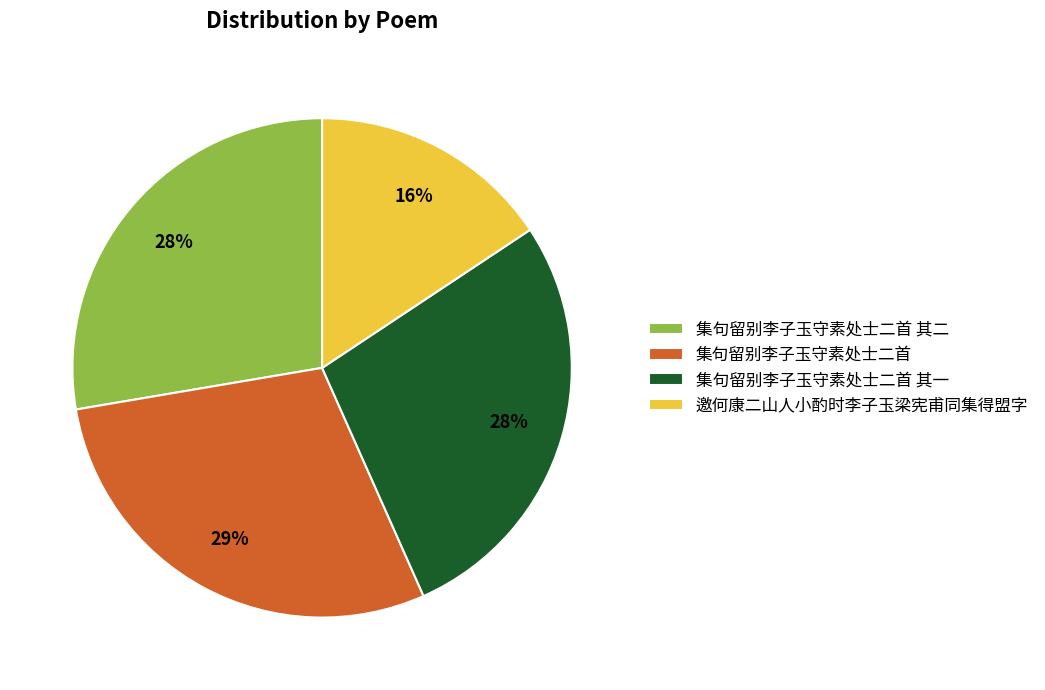

Do 邀何康二山人小酌时李子玉梁宪甫同集得盟字 and 集句留别李子玉守素处士二首 其二 together represent more than half of the pie?

No